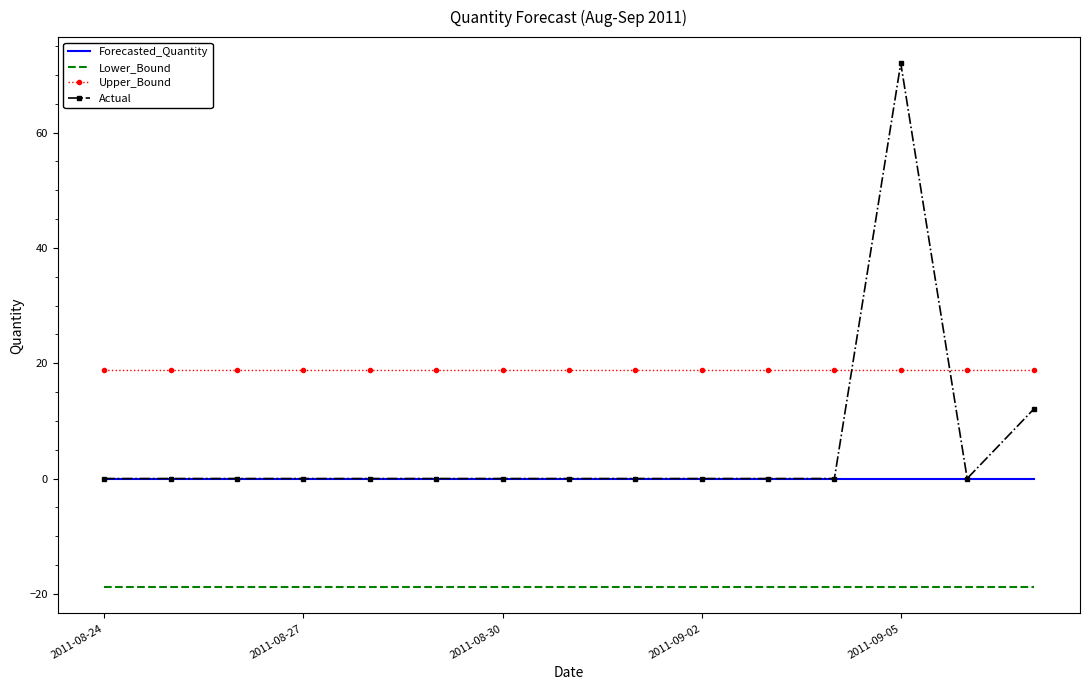

True or false: Forecasted_Quantity and Lower_Bound intersect in this chart.

False